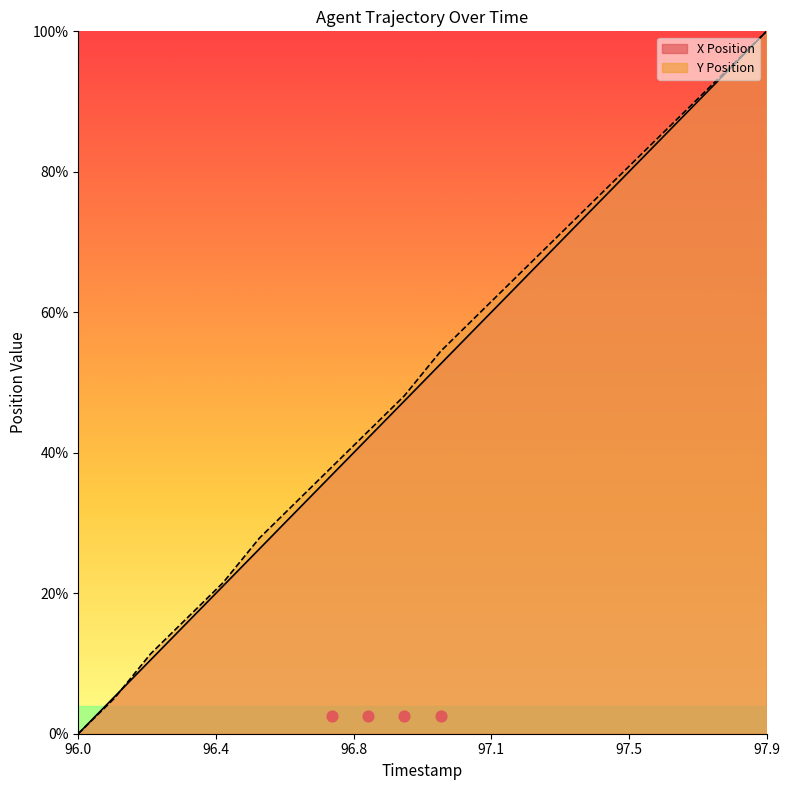

Which series reaches the maximum Y coordinate?

X Position